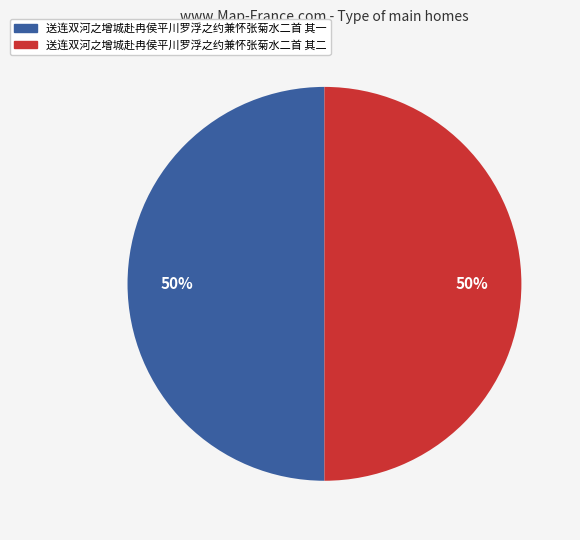

What percentage is the 送连双河之增城赴冉侯平川罗浮之约兼怀张菊水二首 其二 slice, to the nearest percent?

50%